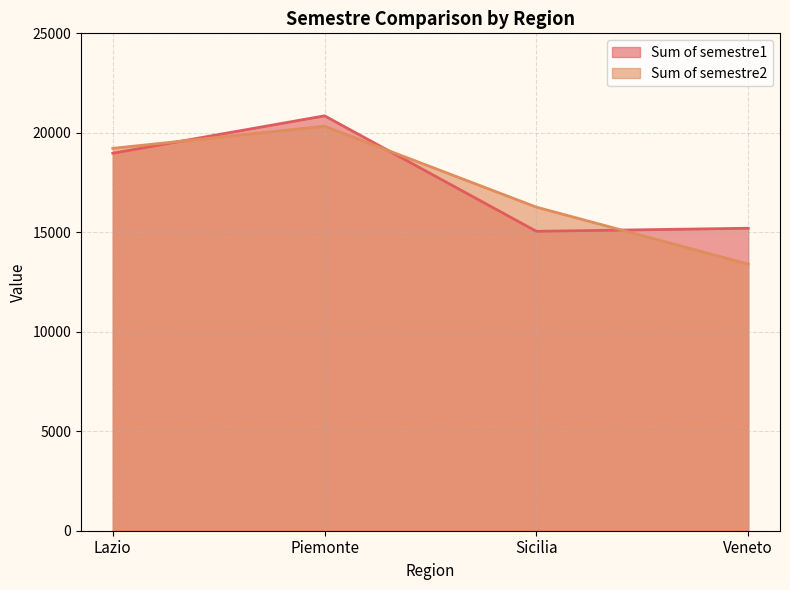

Rank the series at Veneto from lowest to highest value.

Sum of semestre2, Sum of semestre1